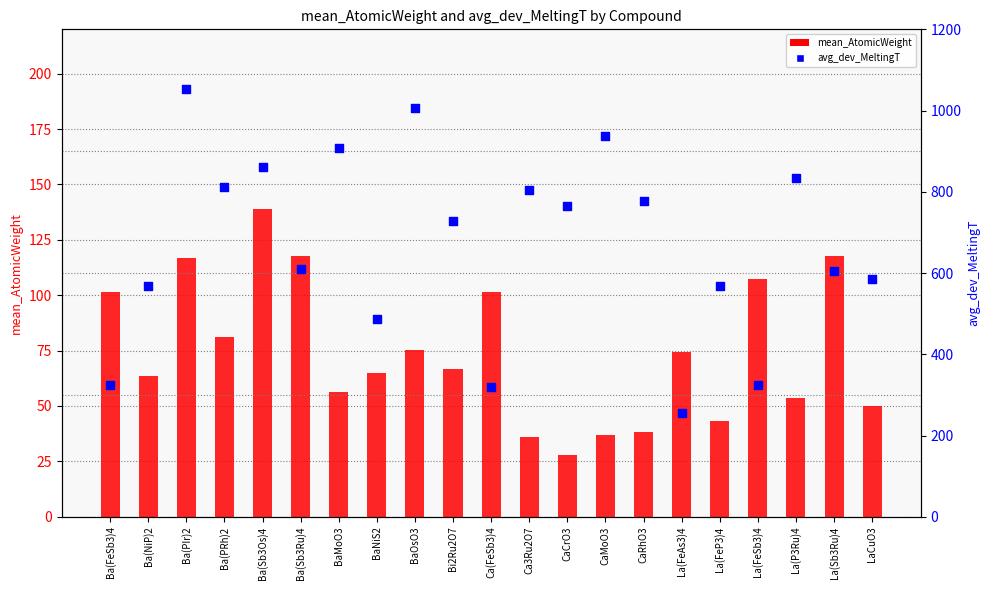

What is the total value across all series at CaRhO3?

816.4